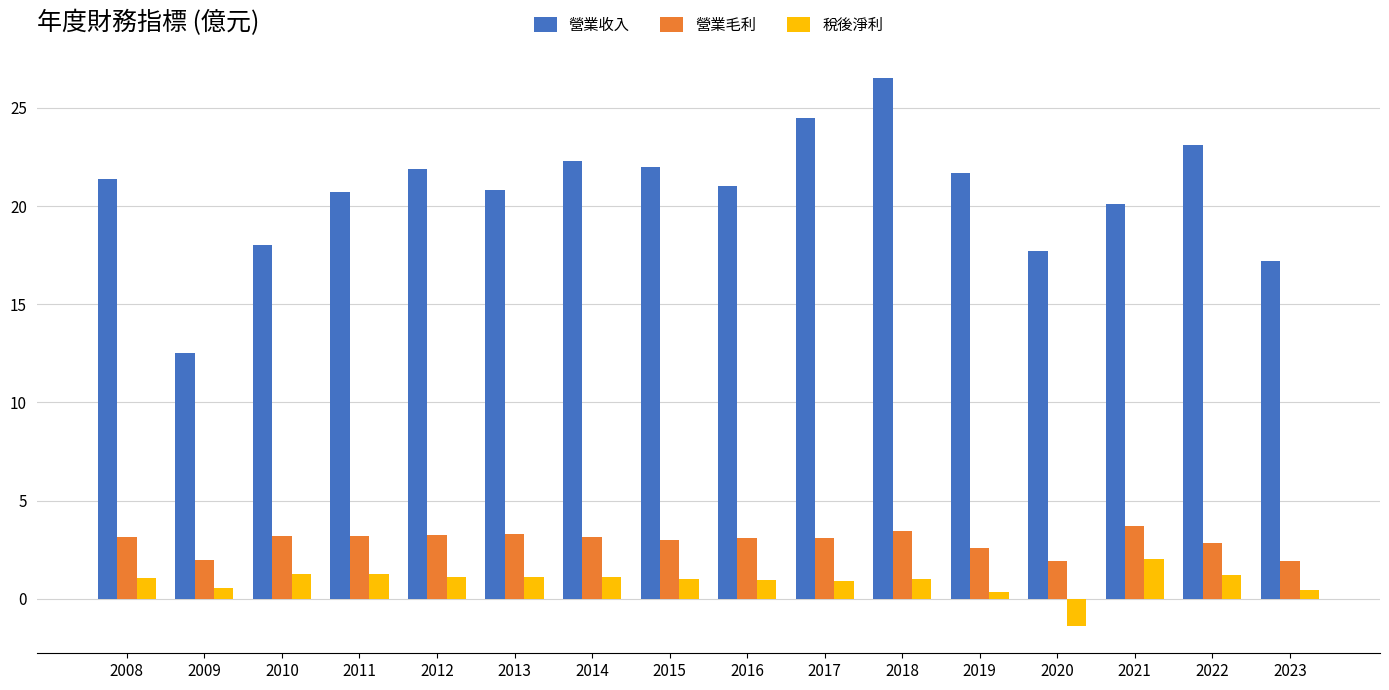

What is the average value of the 營業收入 series?

20.7